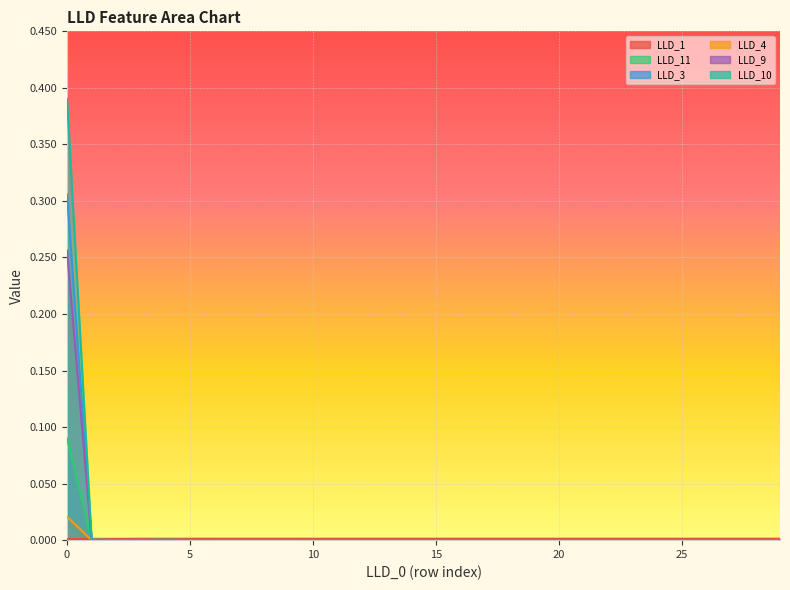

True or false: LLD_10 and LLD_11 intersect in this chart.

False